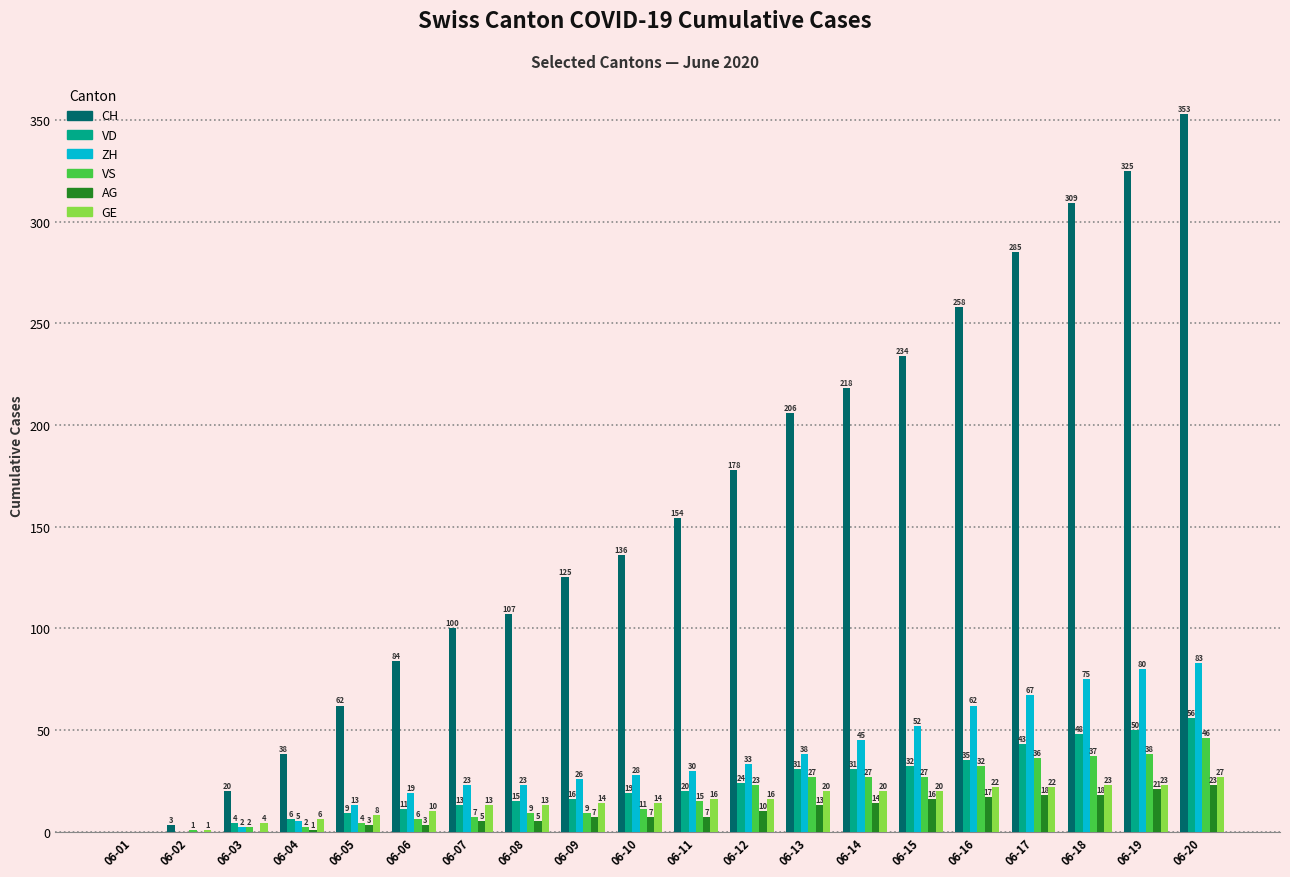

Does the chart contain stacked bars?

No